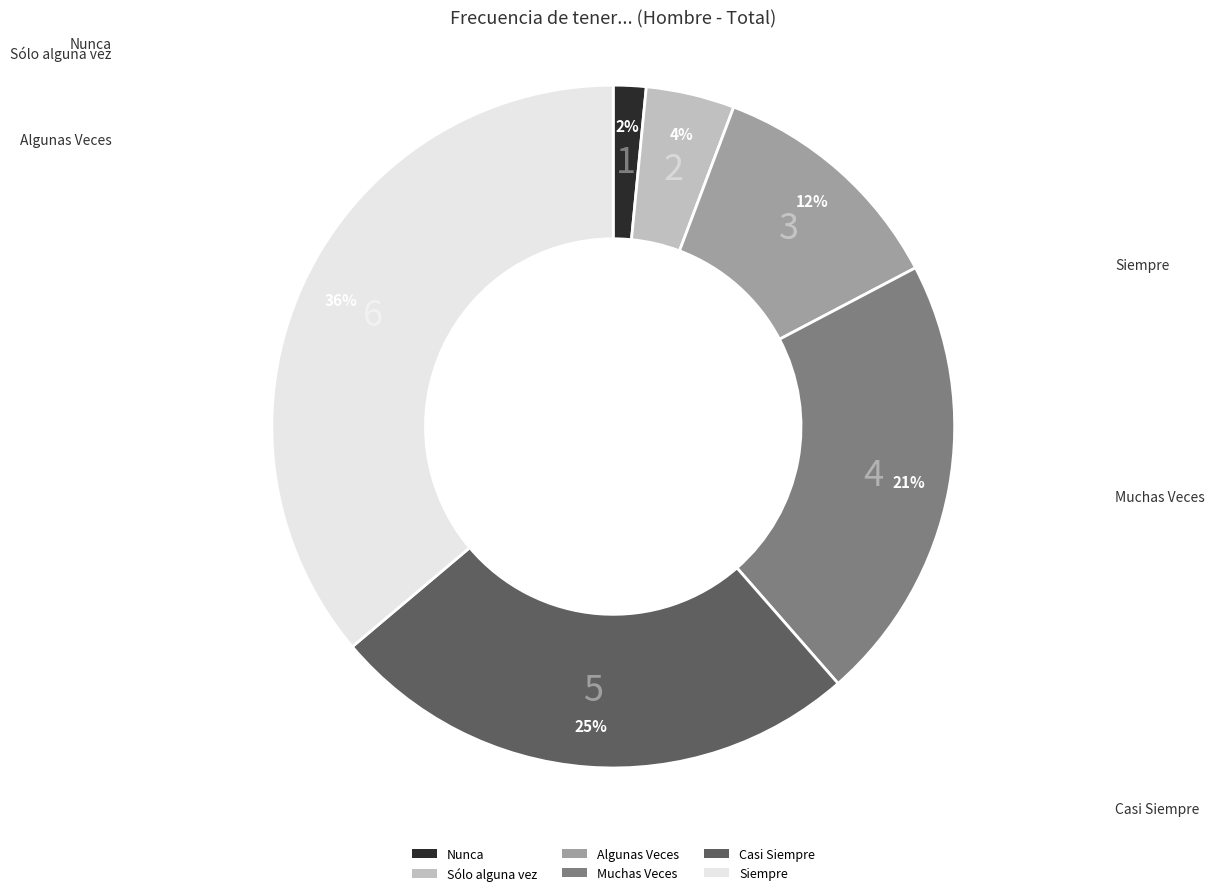

What is the ratio of the value at Sólo alguna vez to the value at Siempre?

0.1